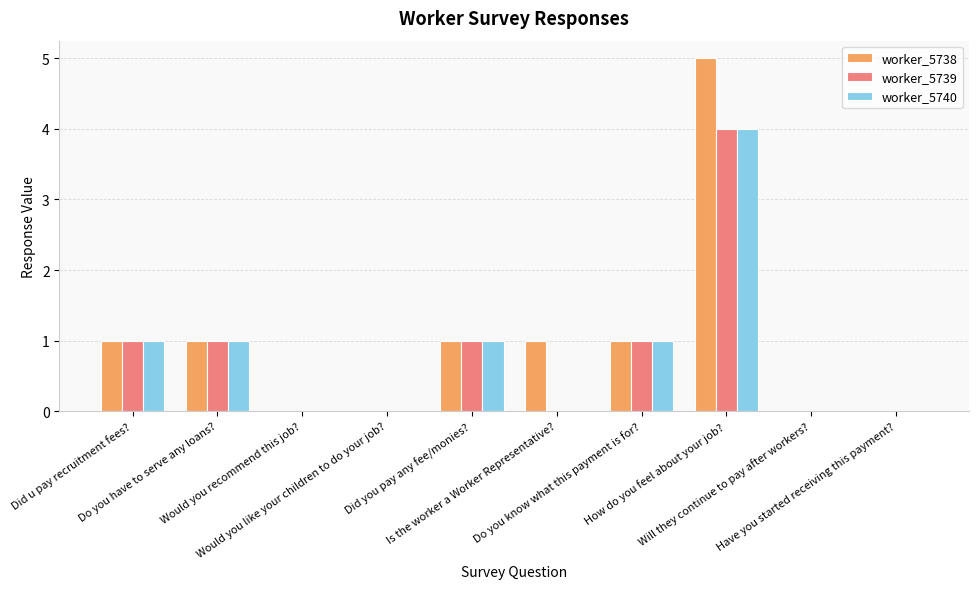

Does the chart contain stacked bars?

No